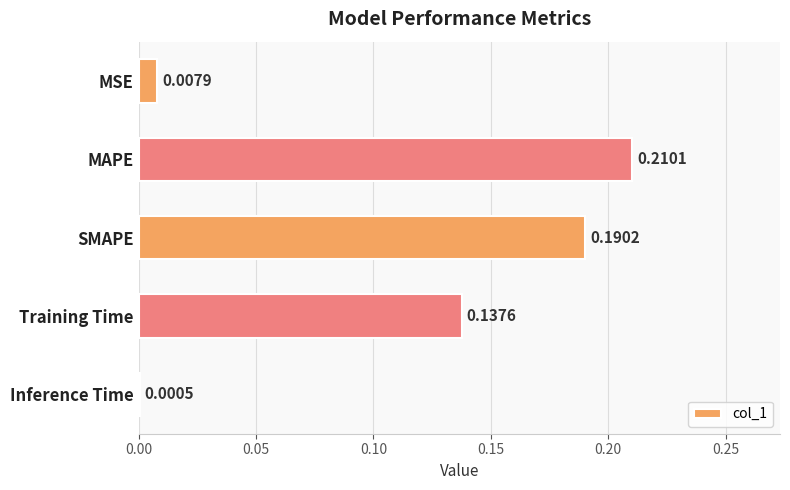

Between Training Time and SMAPE, which is larger?

SMAPE